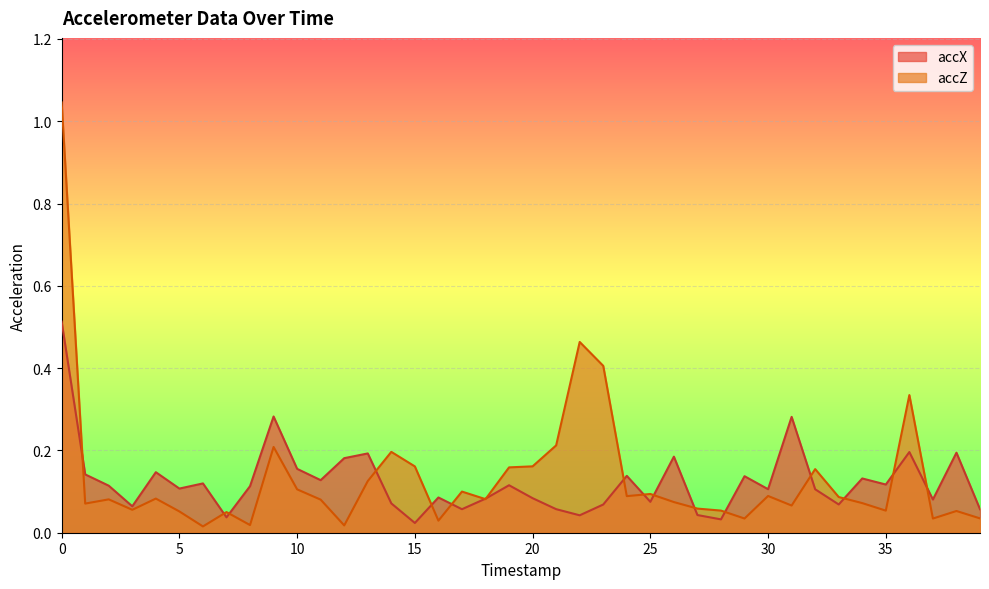

Rank the series by their average value, from lowest to highest.

accX, accZ